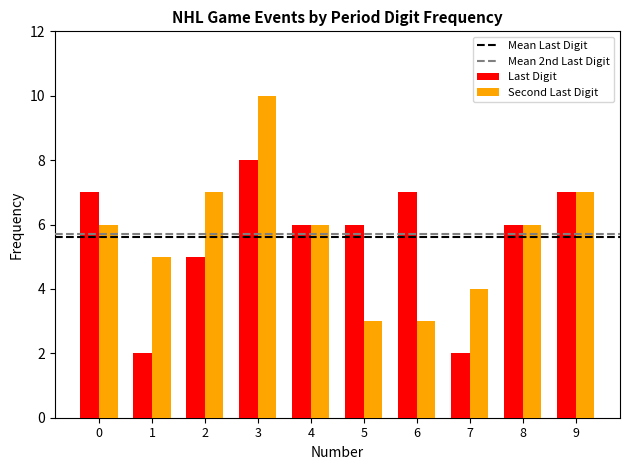

What is the value of the Last Digit bar at the 6th from the left?

6